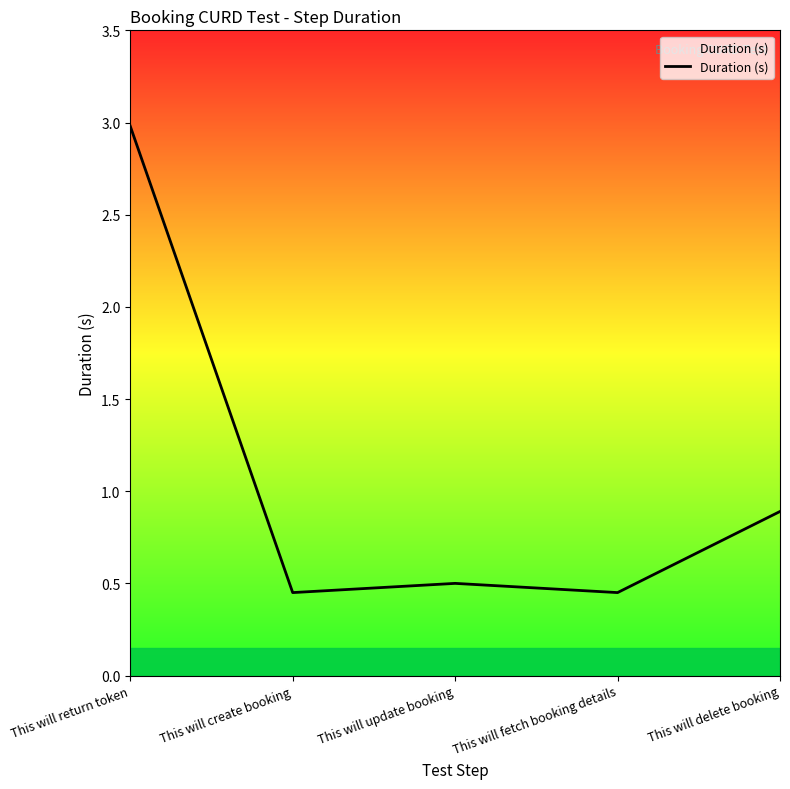

How many interior local valleys (lower than both neighbors) does the data have?

2